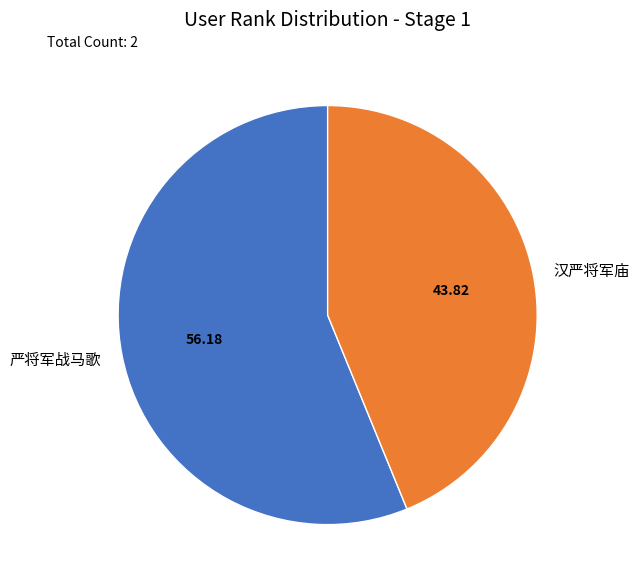

Is there a majority slice in this chart?

Yes